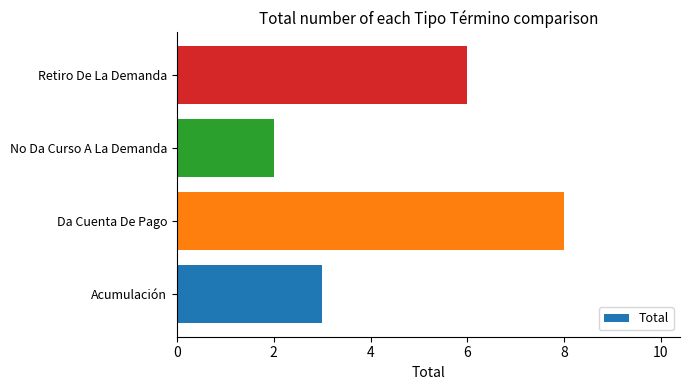

Are the bars grouped side by side (vs. stacked)?

No